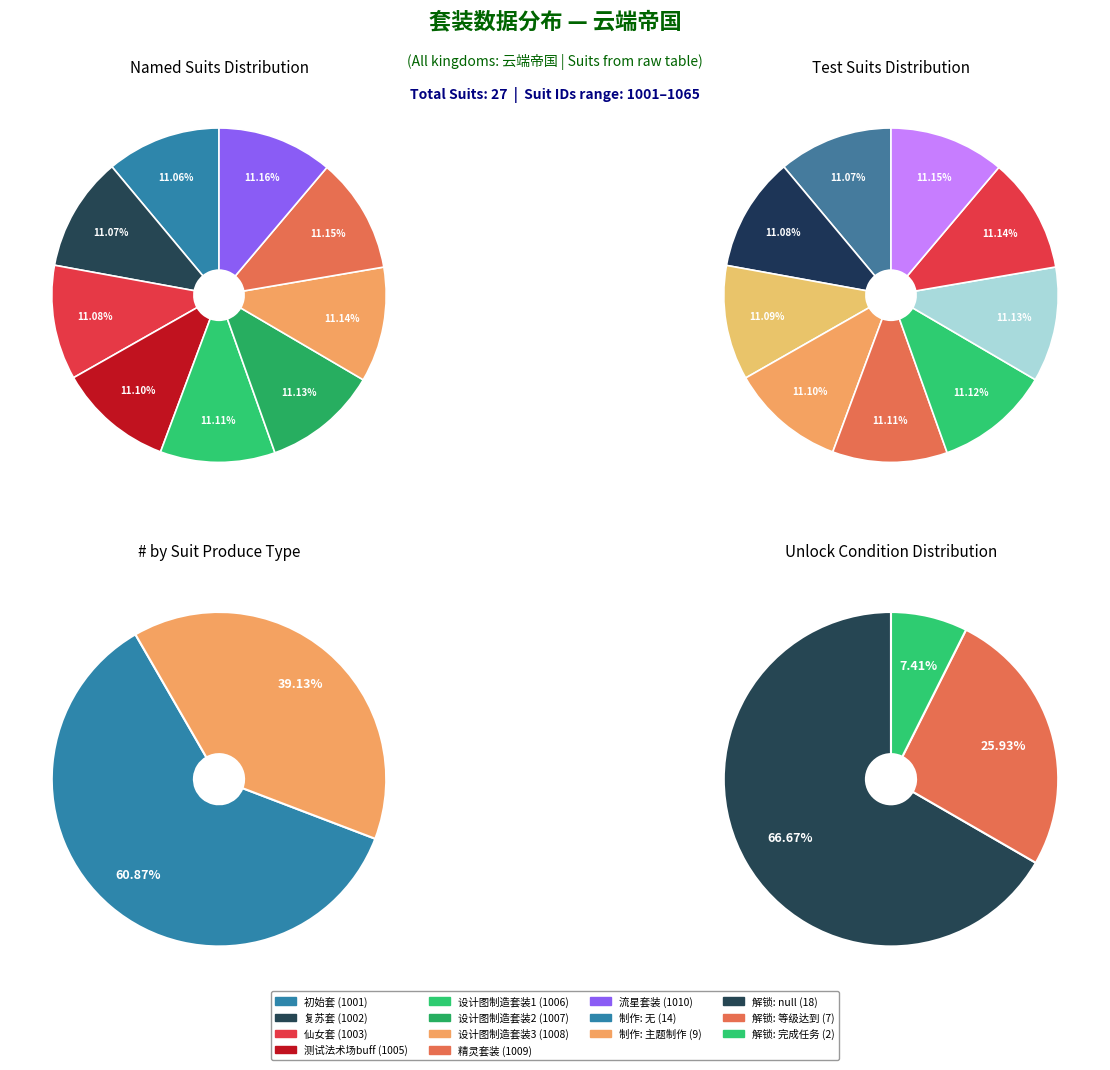

How many slices are in this pie chart?

9